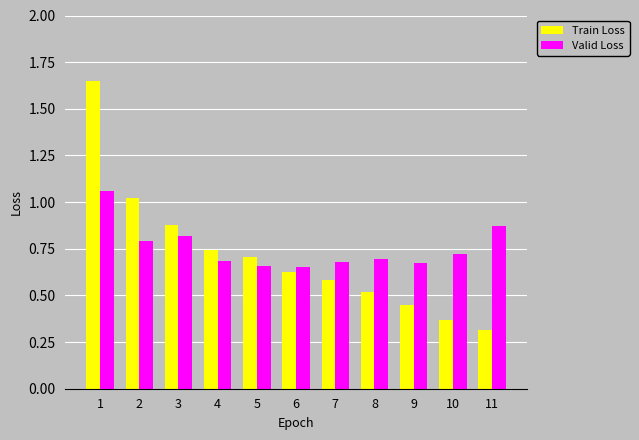

The value of Train Loss at 5 is 0.7. True or false?

True